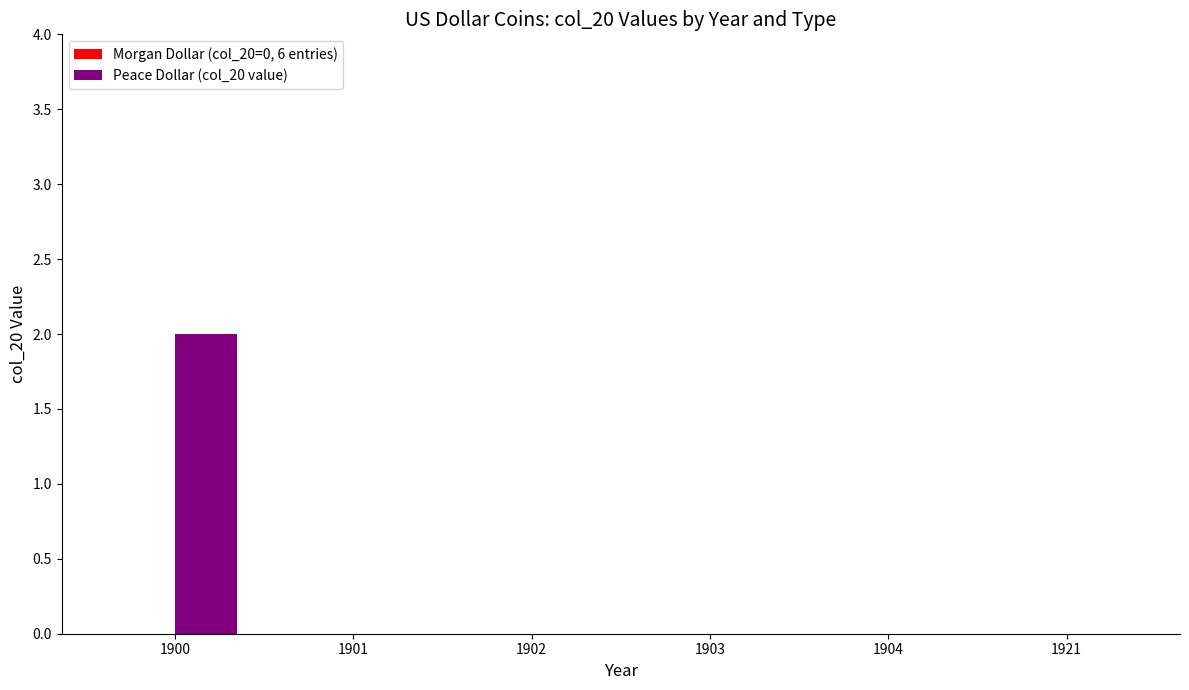

Which label corresponds to the largest value in the chart?

1900